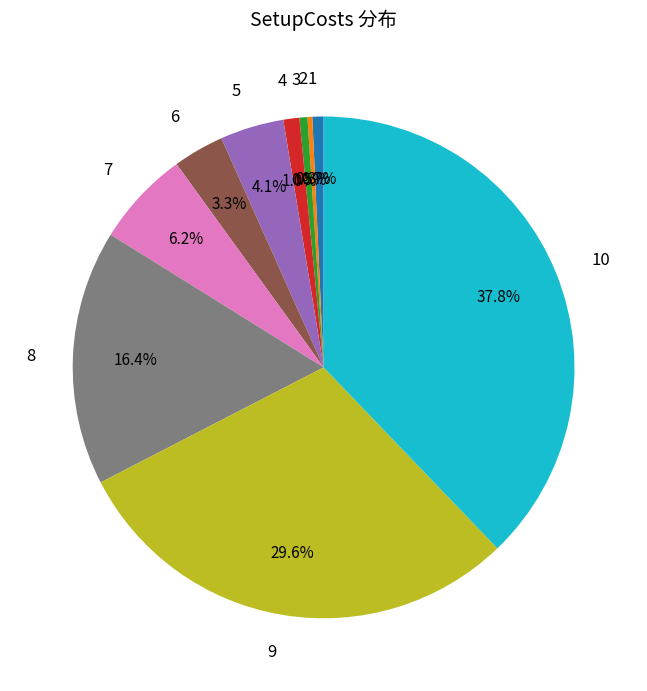

The 9 slice represents 17% of the pie. True or false?

False